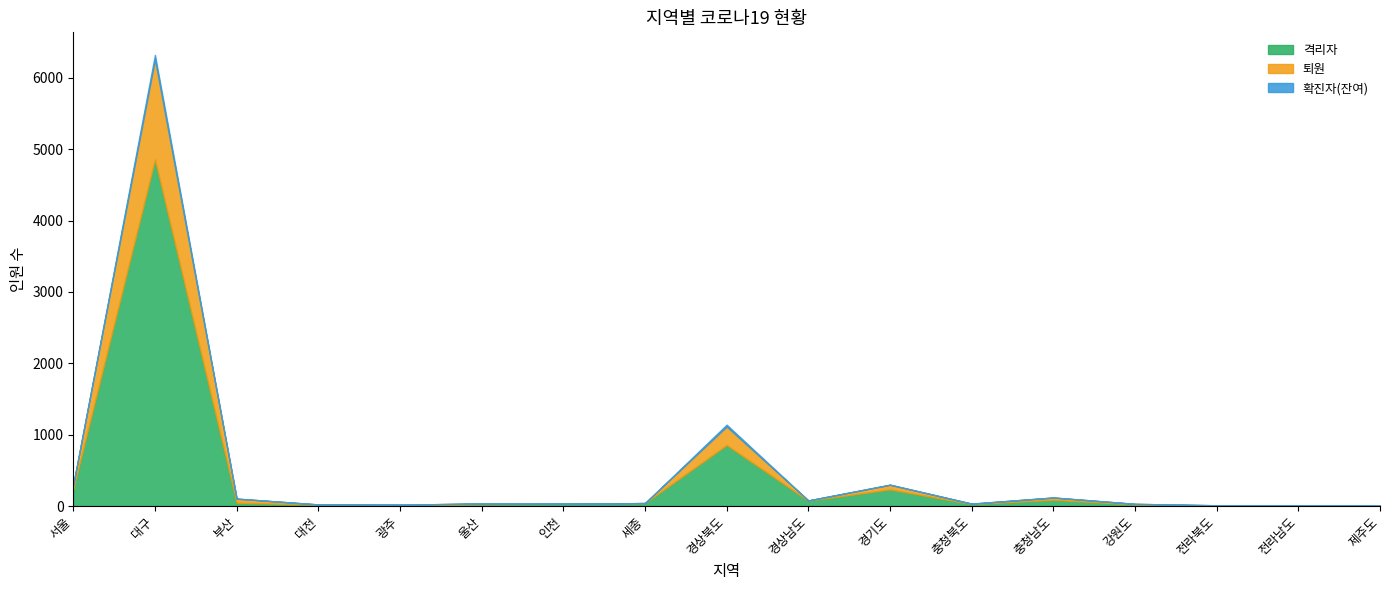

What is the sum of the 퇴원 values at 경상북도 and 서울?

316